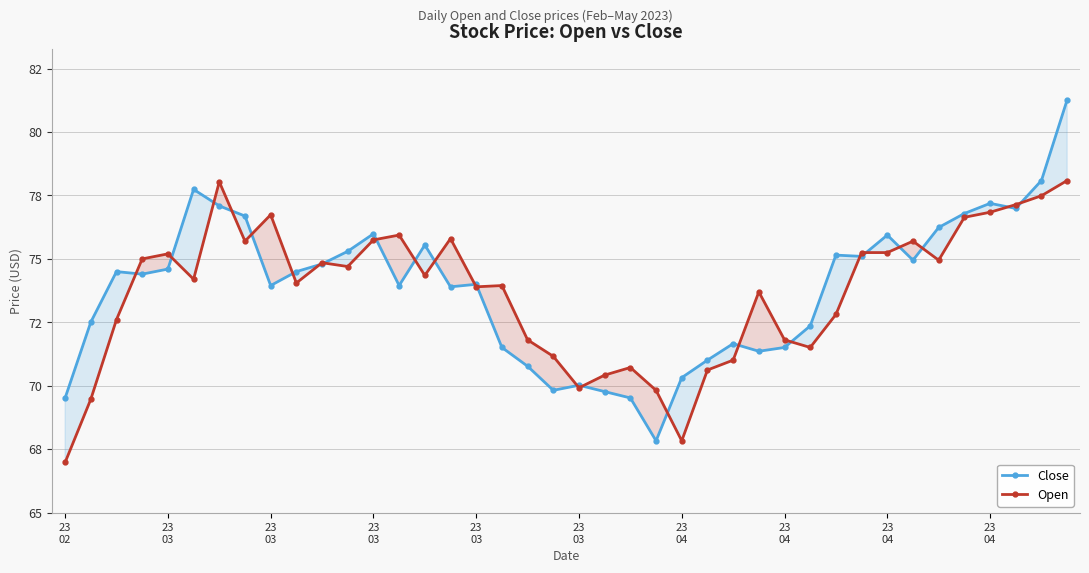

The value of Open at 15 is 75.8. True or false?

True